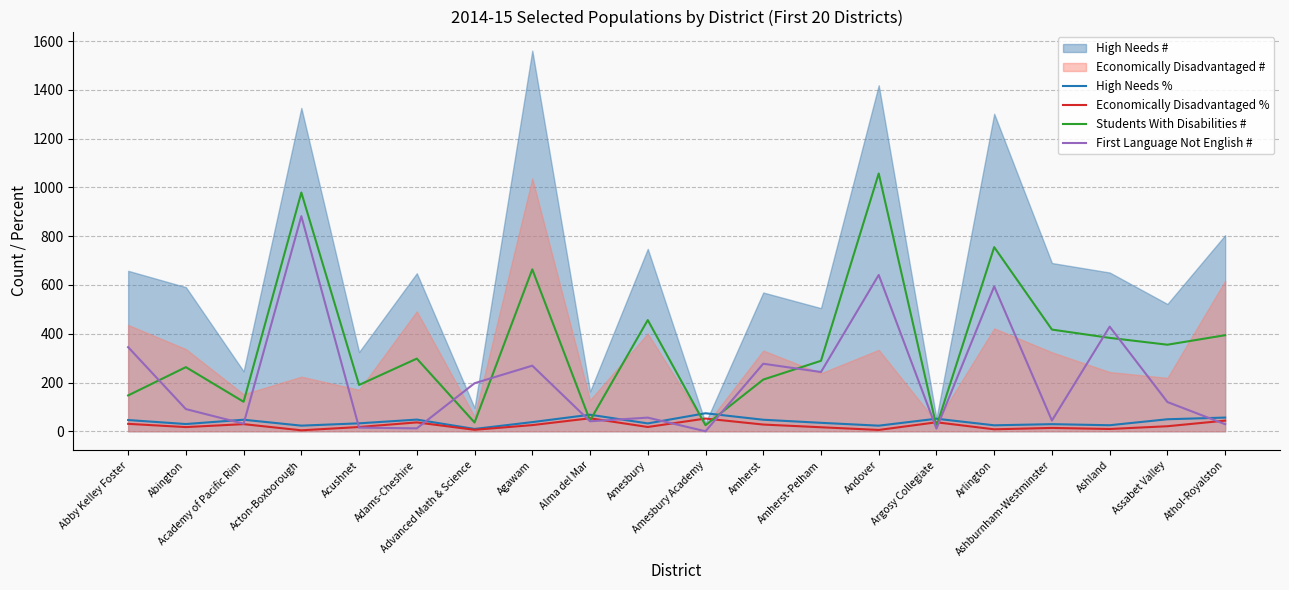

What is the maximum value for High Needs %?

73.9